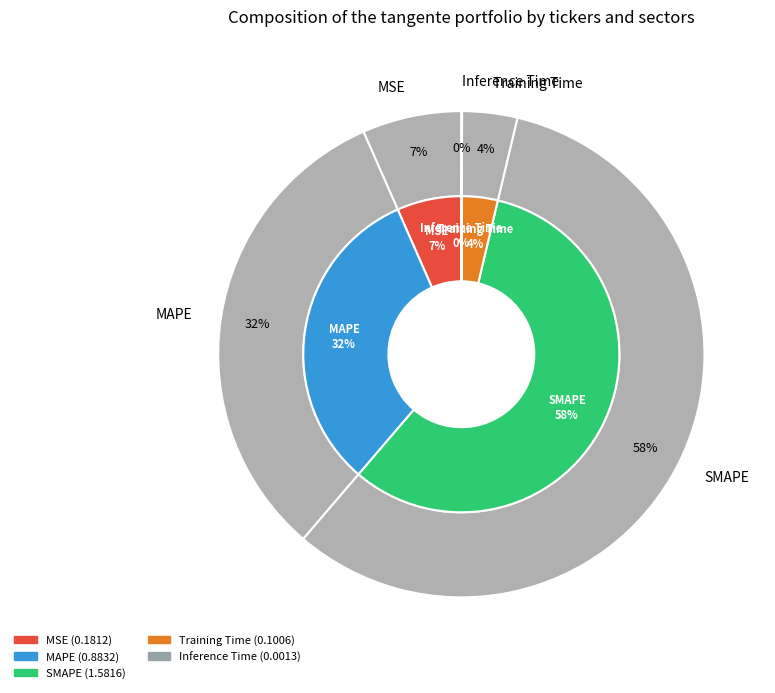

Which slice is the largest?

SMAPE